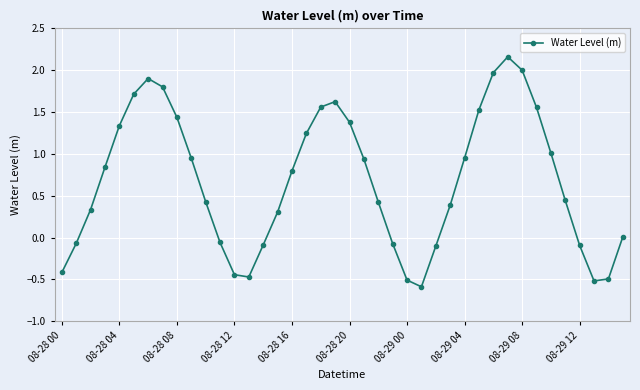

What is the sum of all values?

27.1